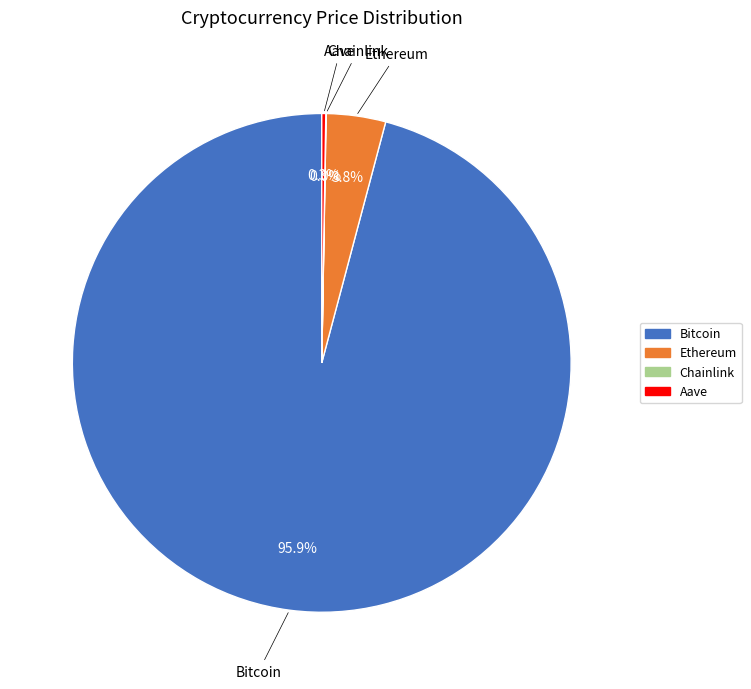

What portion of the pie excludes Bitcoin?

4.1%